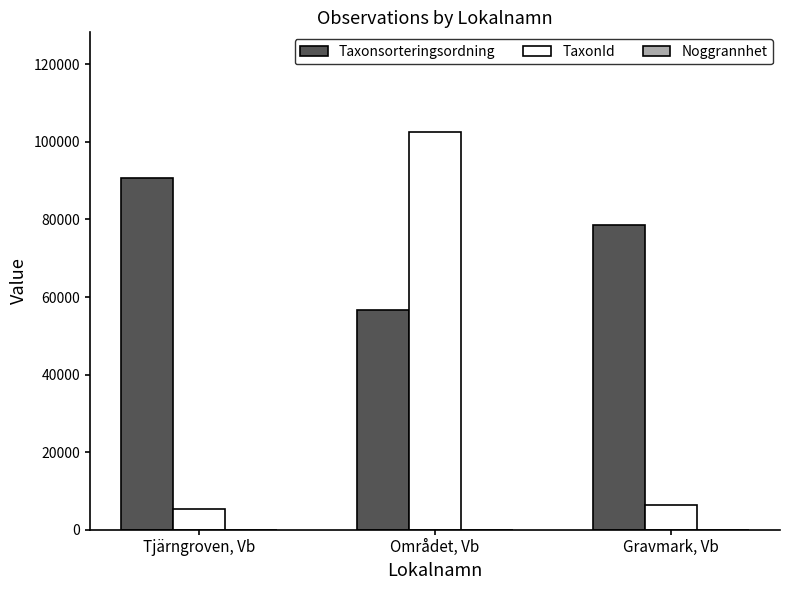

At which label does Taxonsorteringsordning reach its peak?

Tjärngroven, Vb